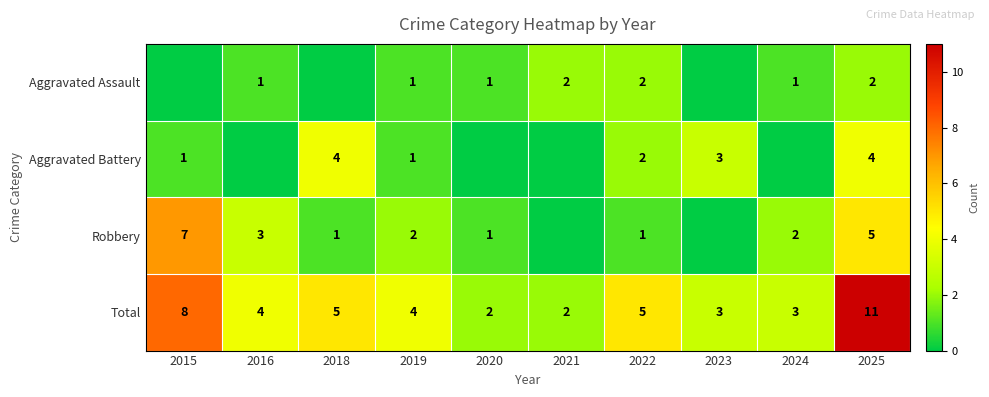

What is the difference between the highest and lowest values at 2021?

2